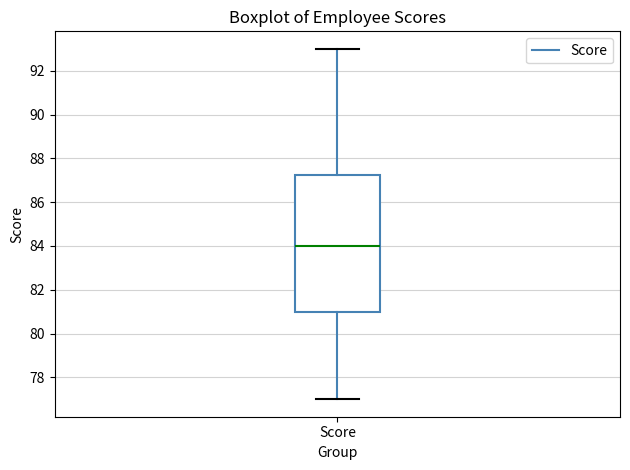

Transcribe this box plot: give where the median line is, the range the box spans, and where the two whiskers end, as read against the y-axis. The values are not printed on the chart, so give them approximately, as read against the axis.

median 84.0, box 81.0 to 87.2, whiskers 77.0 to 93.0